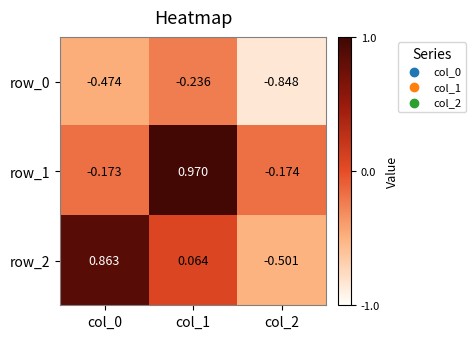

Which label corresponds to the largest value in the chart?

col_1